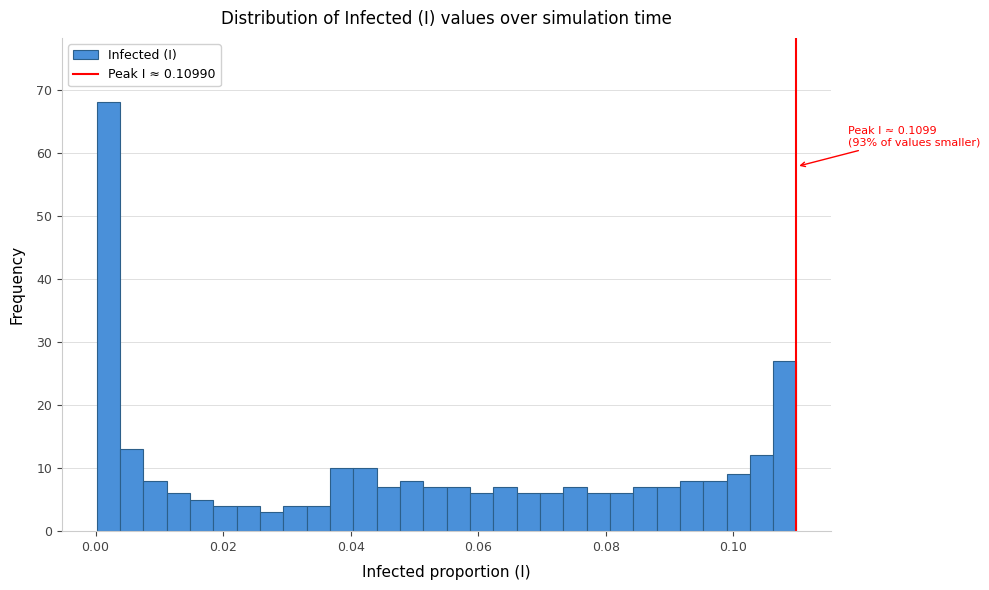

Read against the x-axis, roughly where is the centre of the tallest bar?

0.002